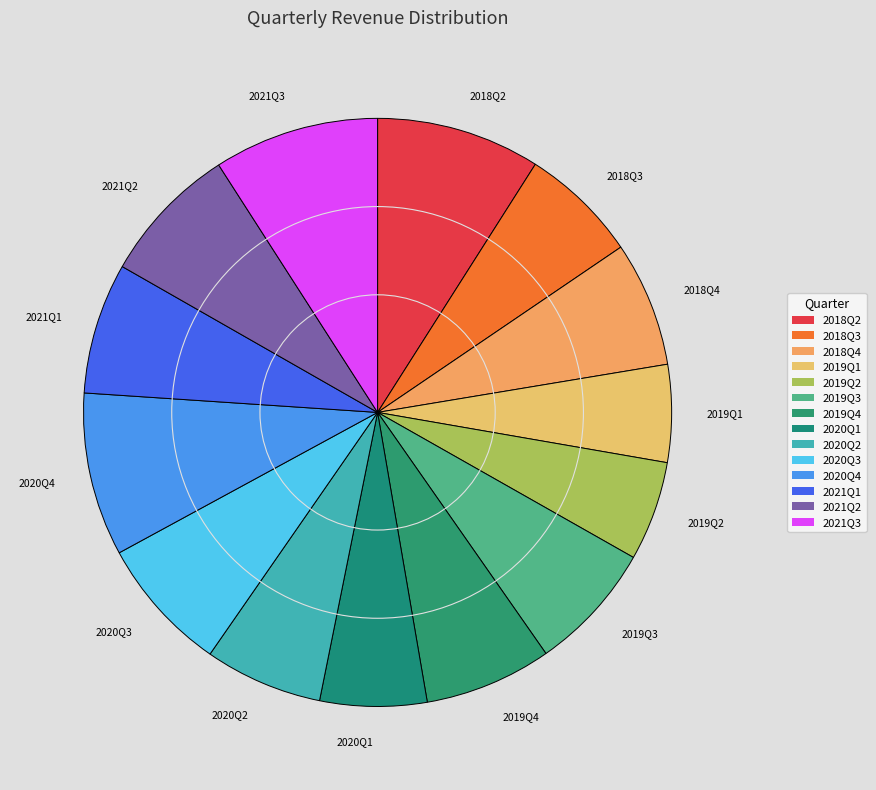

Is it true that 2018Q2 is 1% of the pie?

False